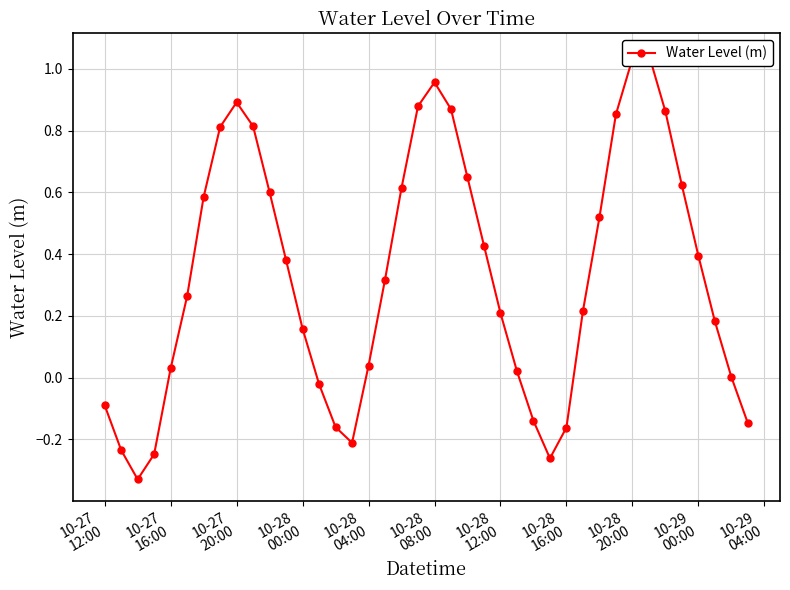

The chart shows a value of 0.0 at 10-28 04:00. True or false?

True